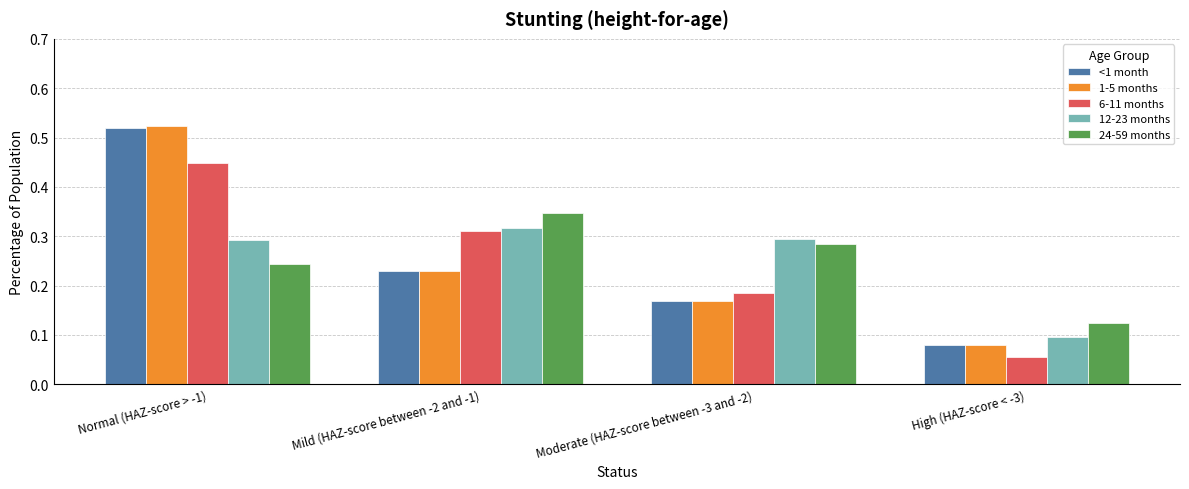

What is the sum of the 1-5 months values at Normal (HAZ-score > -1) and Moderate (HAZ-score between -3 and -2)?

0.7